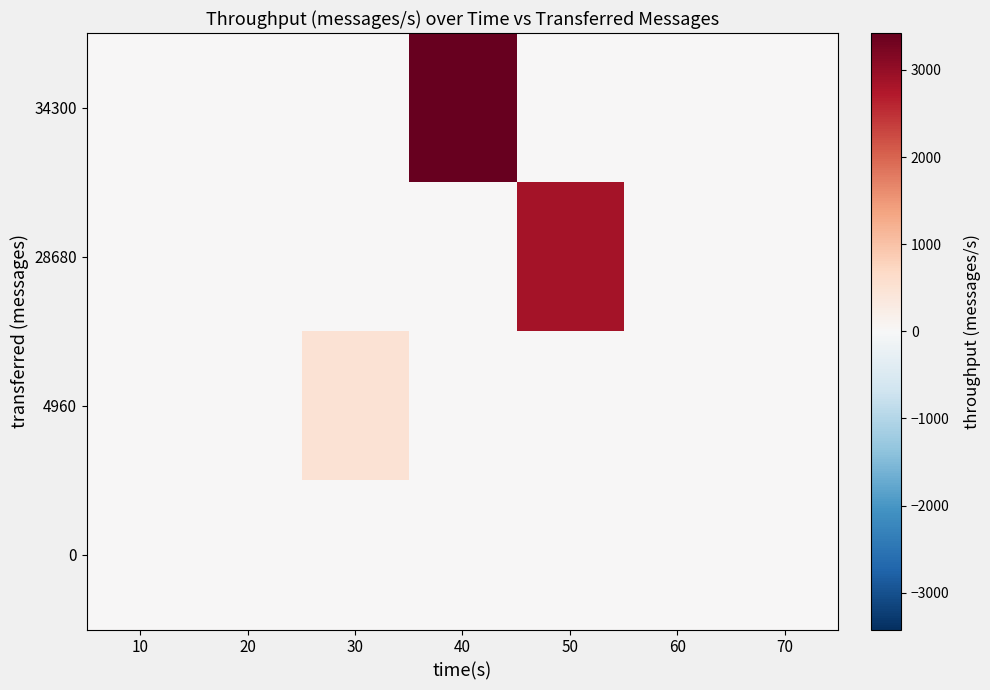

Reading right to left, transcribe all the data shown in this chart.

34300: 70=0	60=0	50=0	40=3423	30=0	20=0	10=0
28680: 70=0	60=0	50=2860	40=0	30=0	20=0	10=0
4960: 70=0	60=0	50=0	40=0	30=494	20=0	10=0
0: 70=0	60=0	50=0	40=0	30=0	20=0	10=0